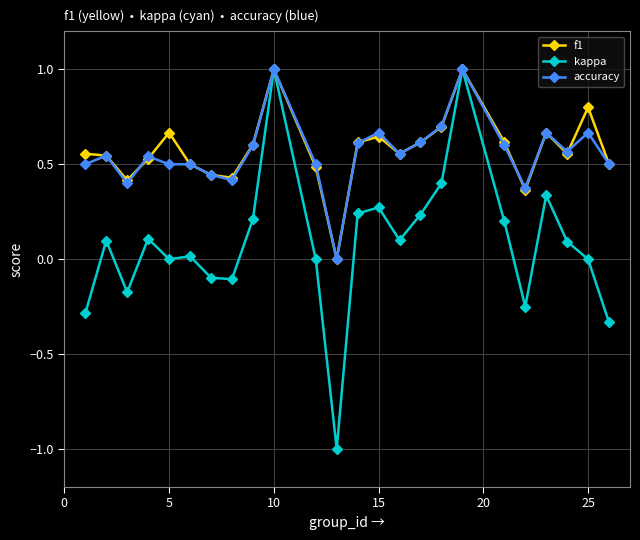

True or false: f1 has more than 0 points higher than both neighbors.

True